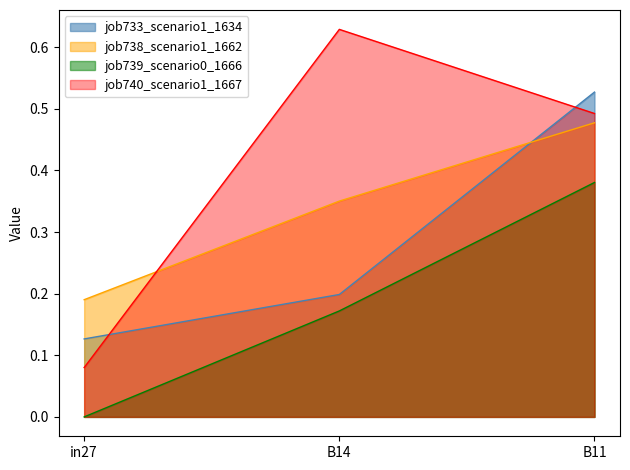

Reading right to left, list all the values displayed in this chart.

job733_scenario1_1634: B11=0.5	B14=0.2	in27=0.1
job738_scenario1_1662: B11=0.5	B14=0.4	in27=0.2
job739_scenario0_1666: B11=0.4	B14=0.2	in27=0.0
job740_scenario1_1667: B11=0.5	B14=0.6	in27=0.1